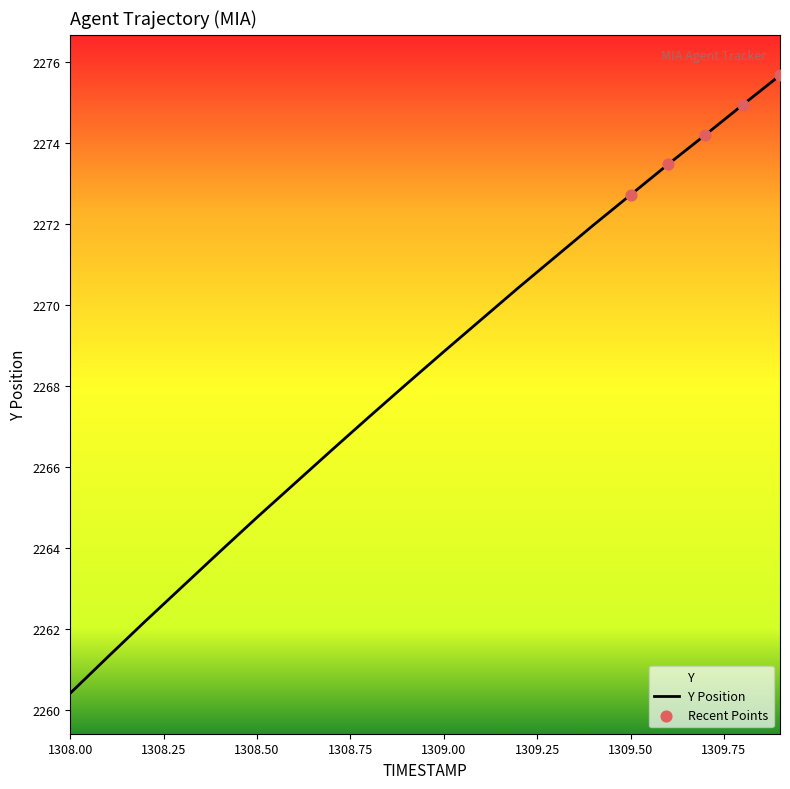

What is the ratio of the value at 1308.9 to the value at 1308.0?

1.0